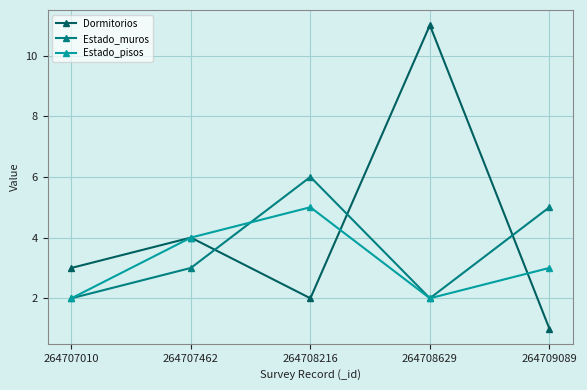

What are all the series names shown in the legend?

Dormitorios, Estado_muros, Estado_pisos